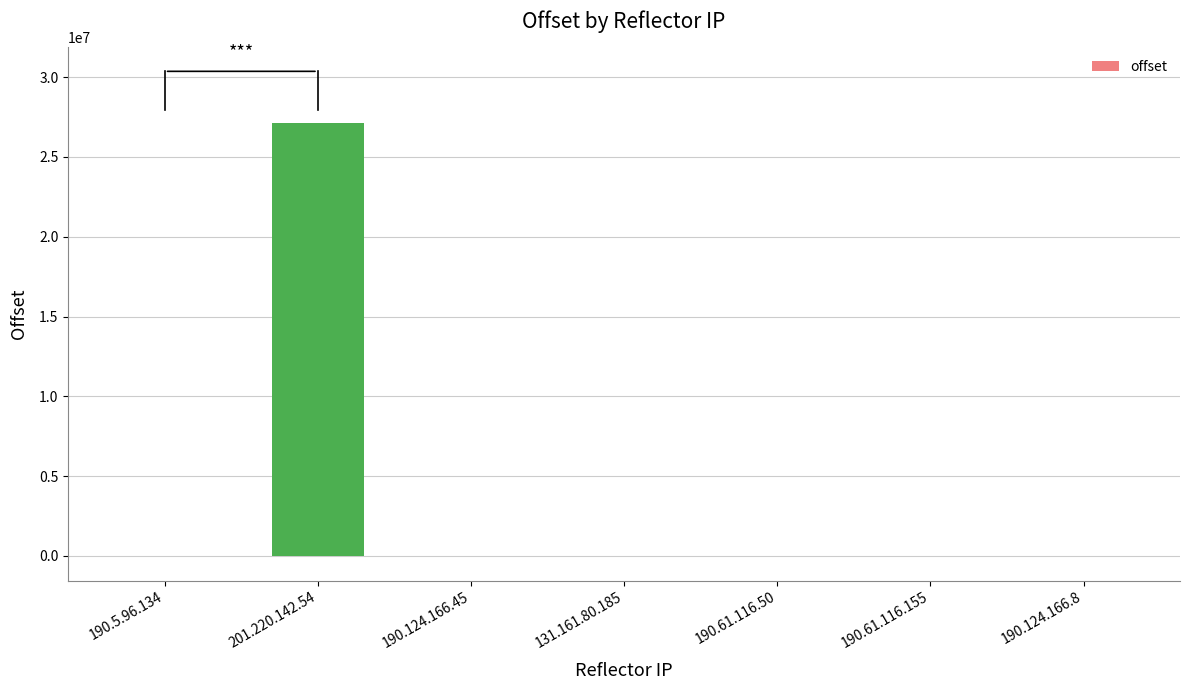

How many series are shown in this chart?

1